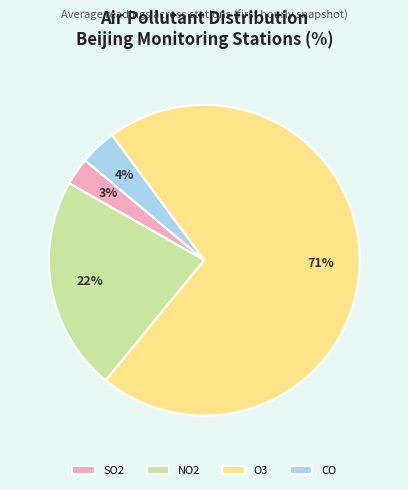

To the nearest percent, what is the difference between the O3 and NO2 slice percentages?

49%